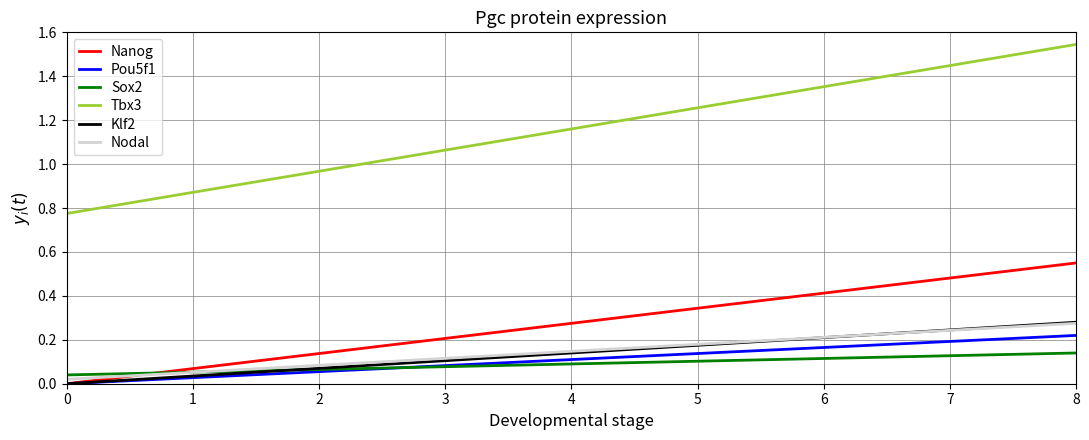

Is it true that Pou5f1 equals 0.3 at 7?

False